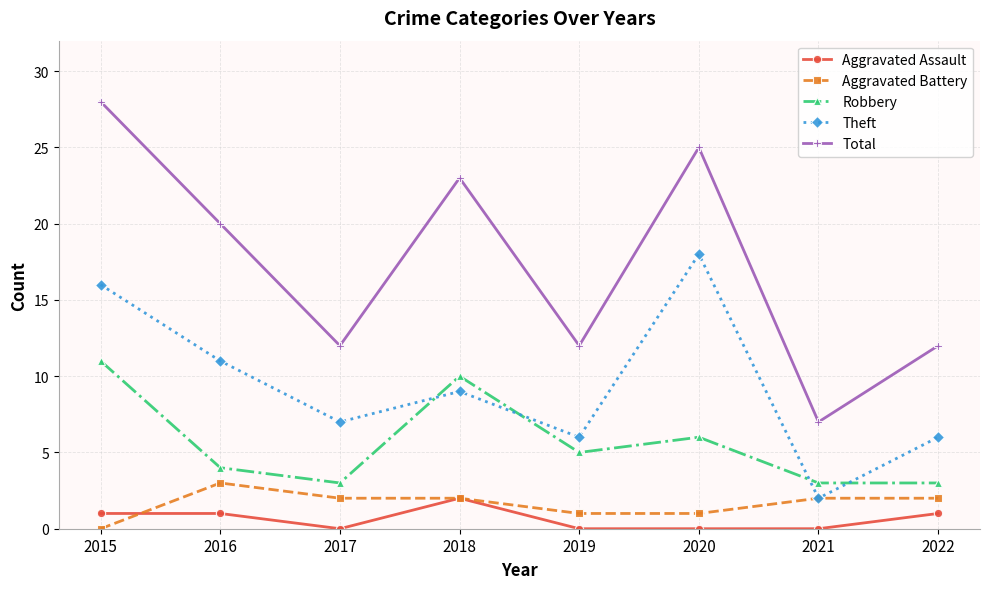

At 2016, list the series in order from smallest to largest.

Aggravated Assault, Aggravated Battery, Robbery, Theft, Total